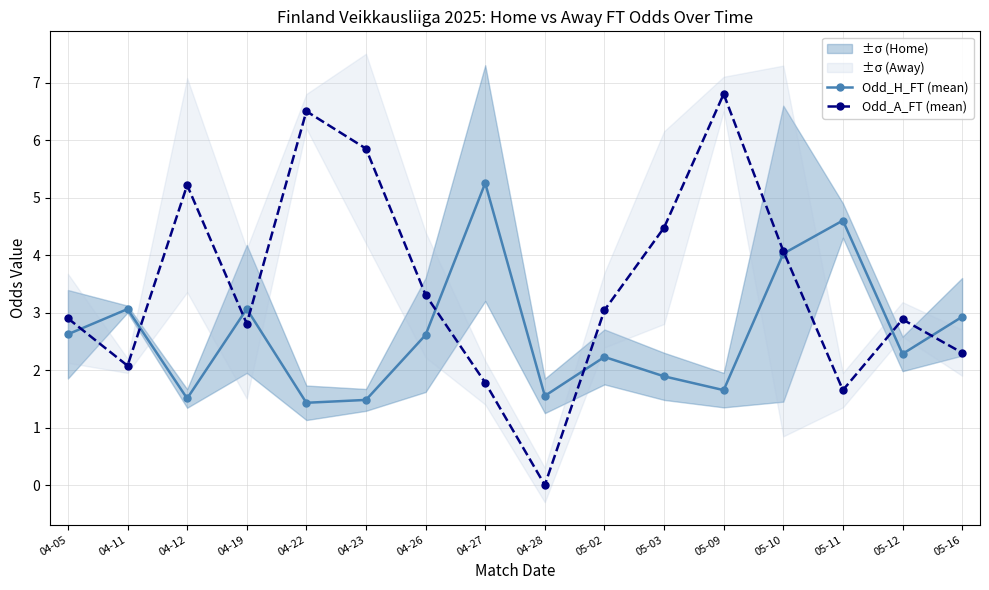

Which series changed the most between 04-26 and 05-03?

Odd_A_FT (mean)